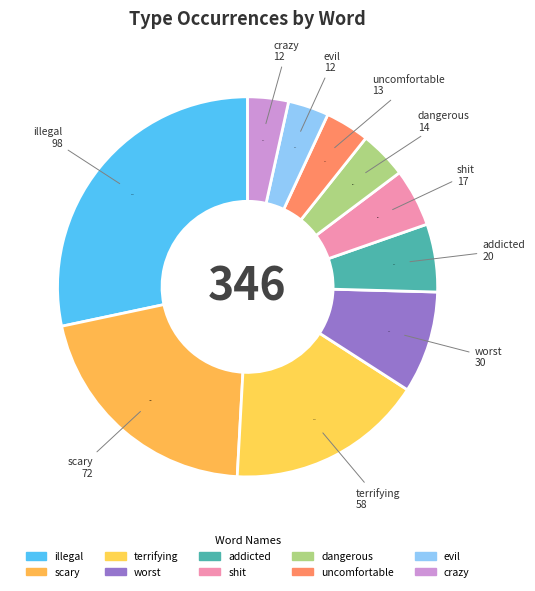

Which has a higher value, crazy or evil?

crazy